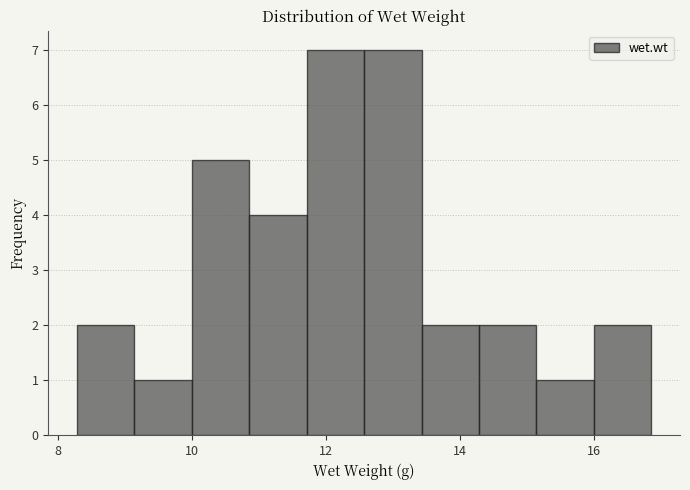

What is the height of the bar covering 13.4 to 14.2 on the x-axis? Neither the bar edges nor the heights are printed on the chart, so give them approximately, as read against the axes.

2